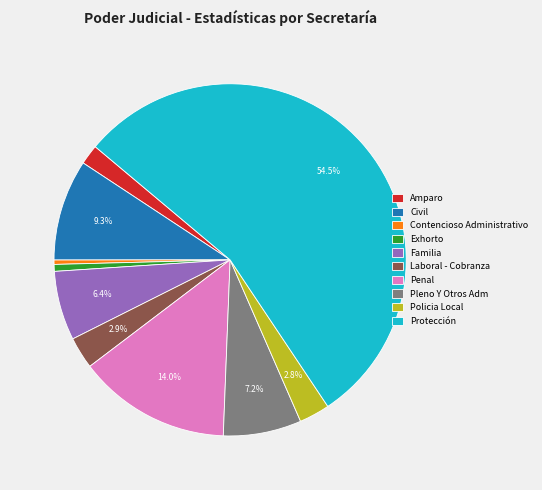

What percentage is NOT represented by Civil?

90.7%